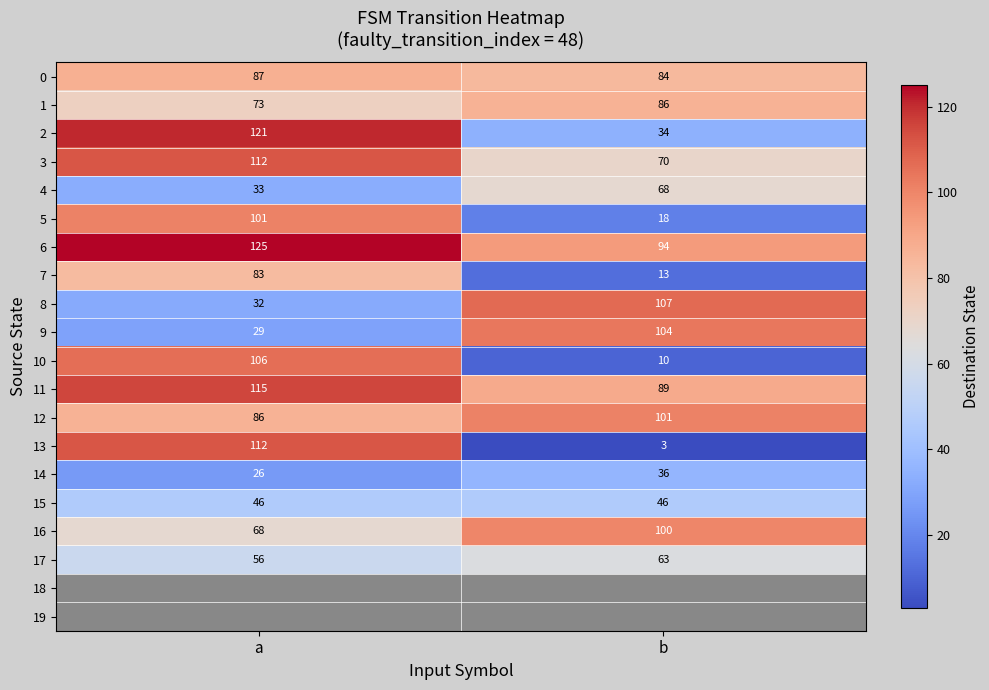

True or false: 2 has a value of 158.5 at a.

False